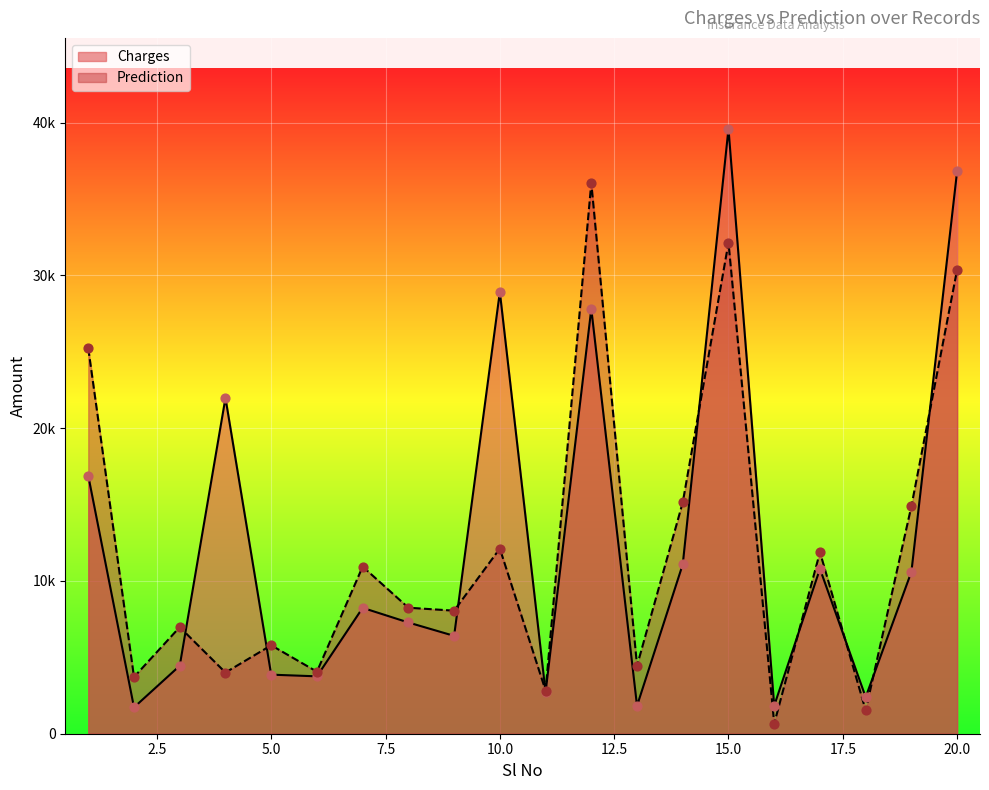

At how many categories does at least one series exceed 28617?

4